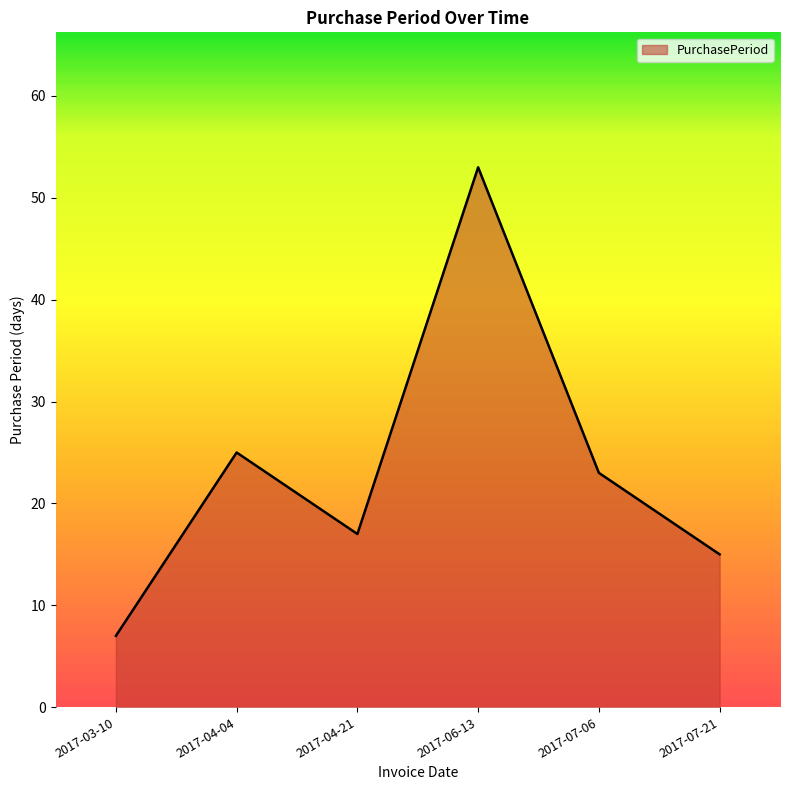

What is the ratio of the value at 2017-04-04 to the value at 2017-04-21?

1.5